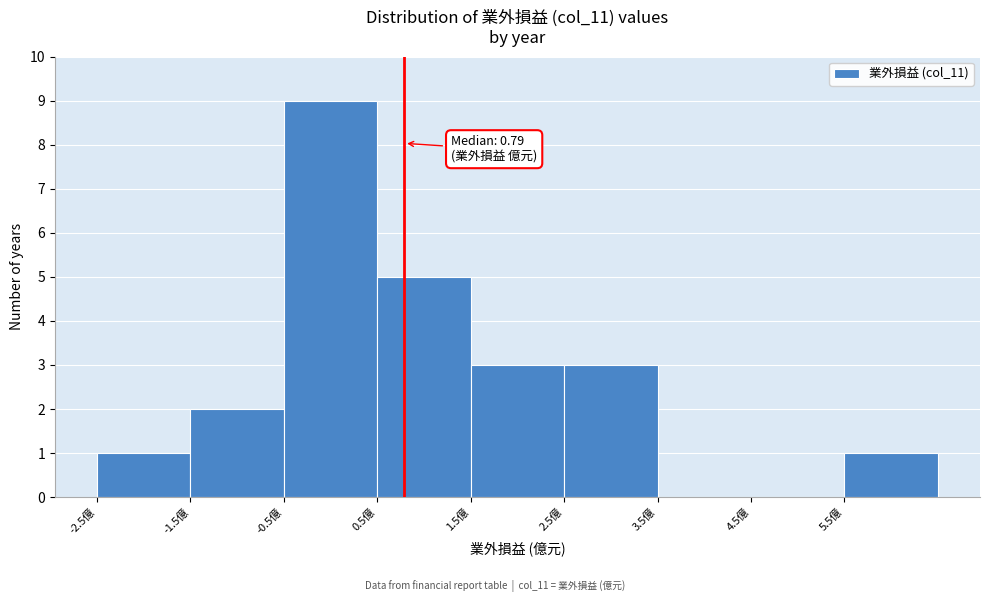

Over which range of the x-axis is the bar tallest?

-0.5 to 0.5